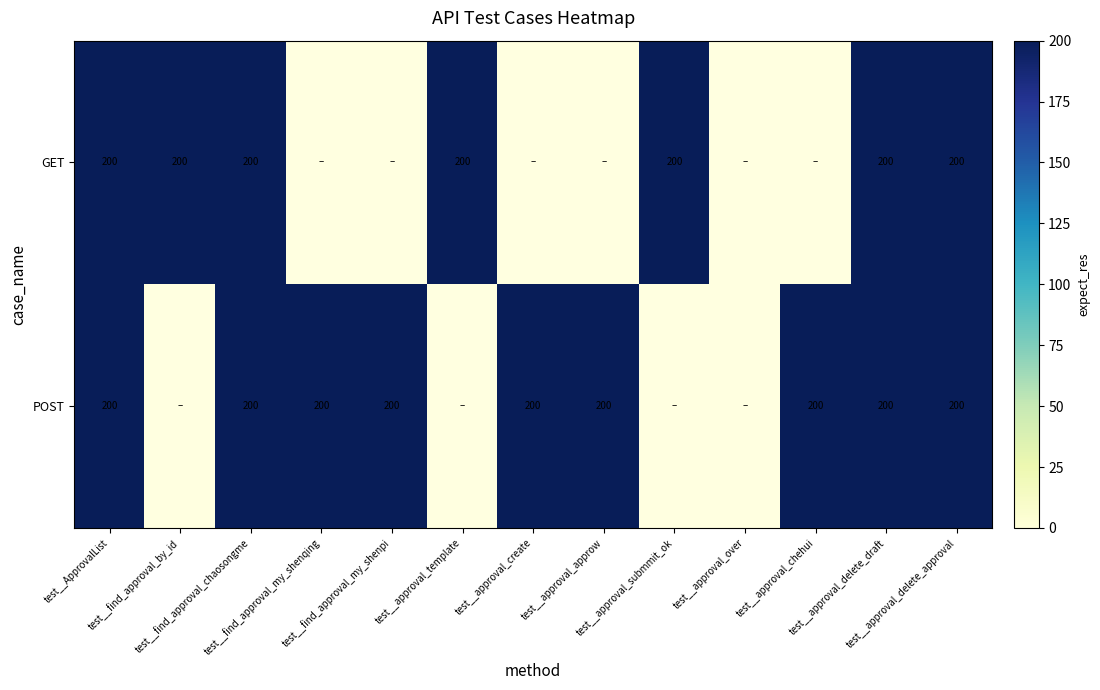

The value of GET at test__approval_submmit_ok is 200. True or false?

True